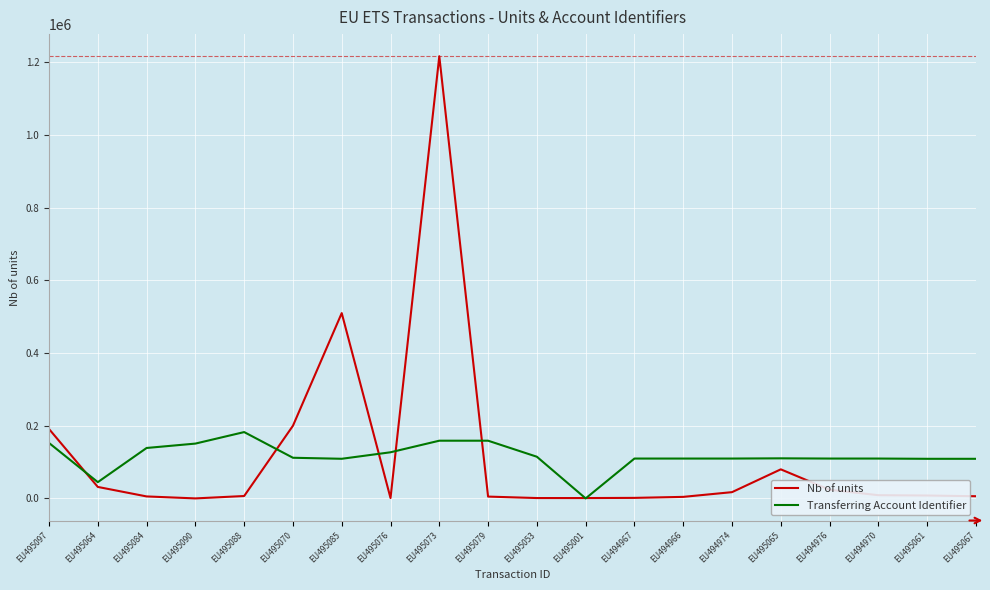

True or false: Transferring Account Identifier has more than 0 interior local peaks.

True